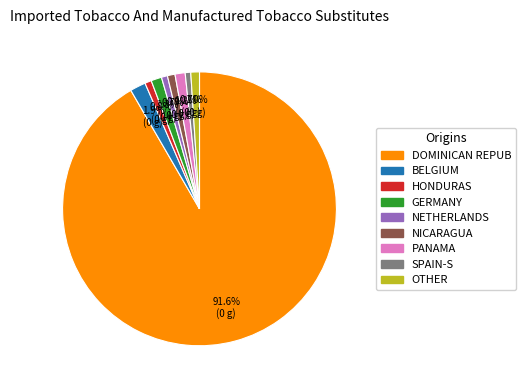

Is there any slice that represents more than half of the pie?

Yes